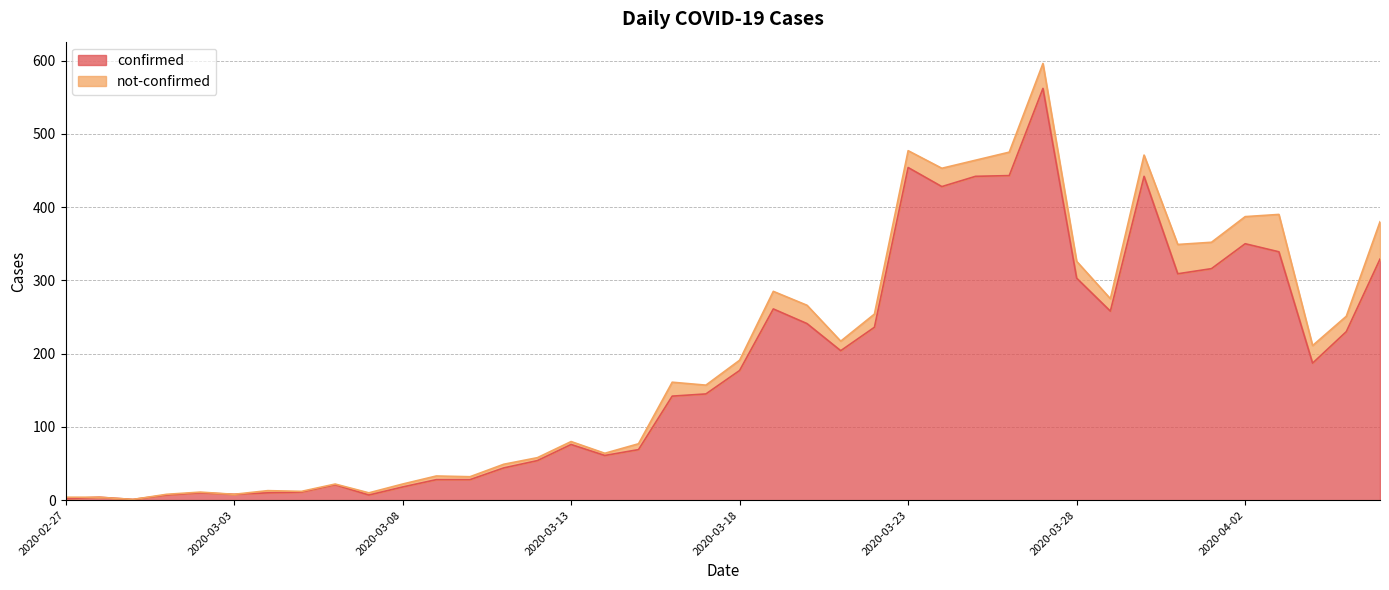

What is the difference between the maximum and minimum values?

561